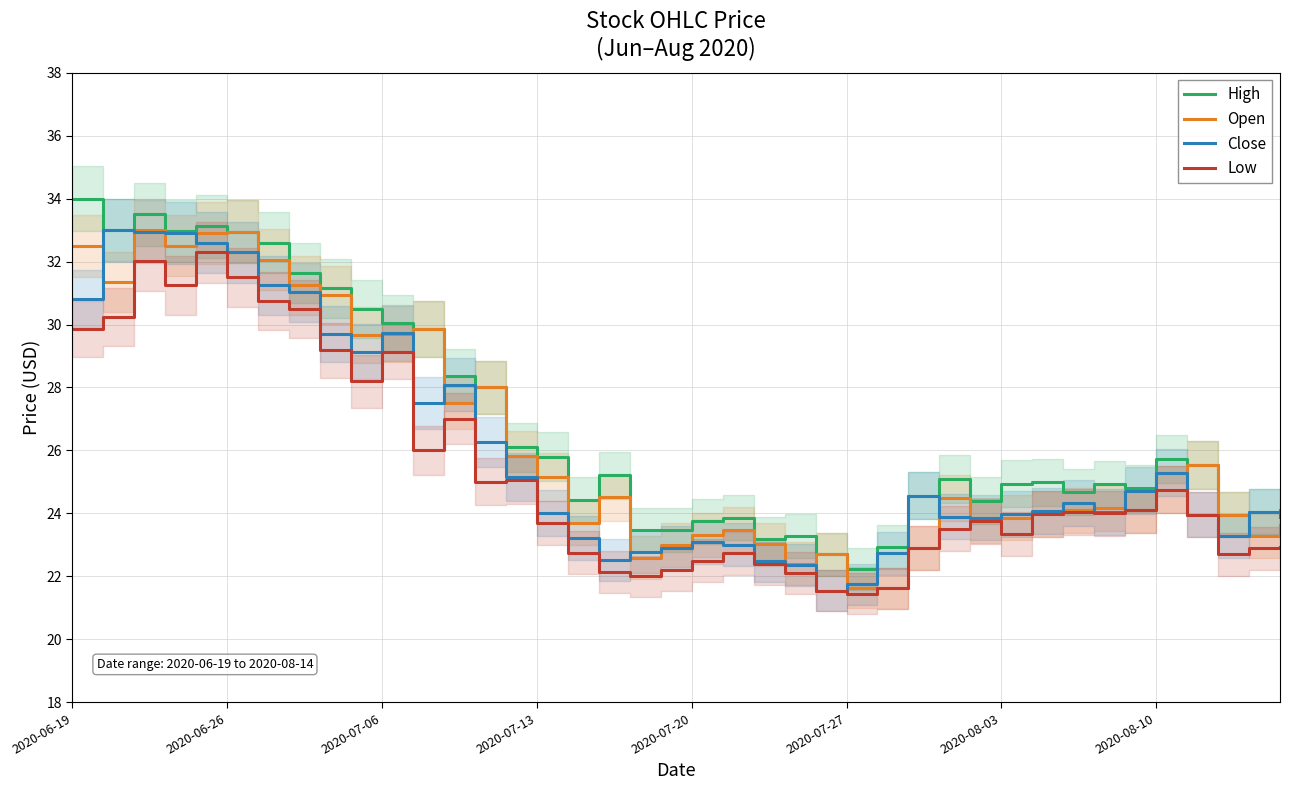

The value of Open at 2020-07-13 is 25.2. True or false?

True